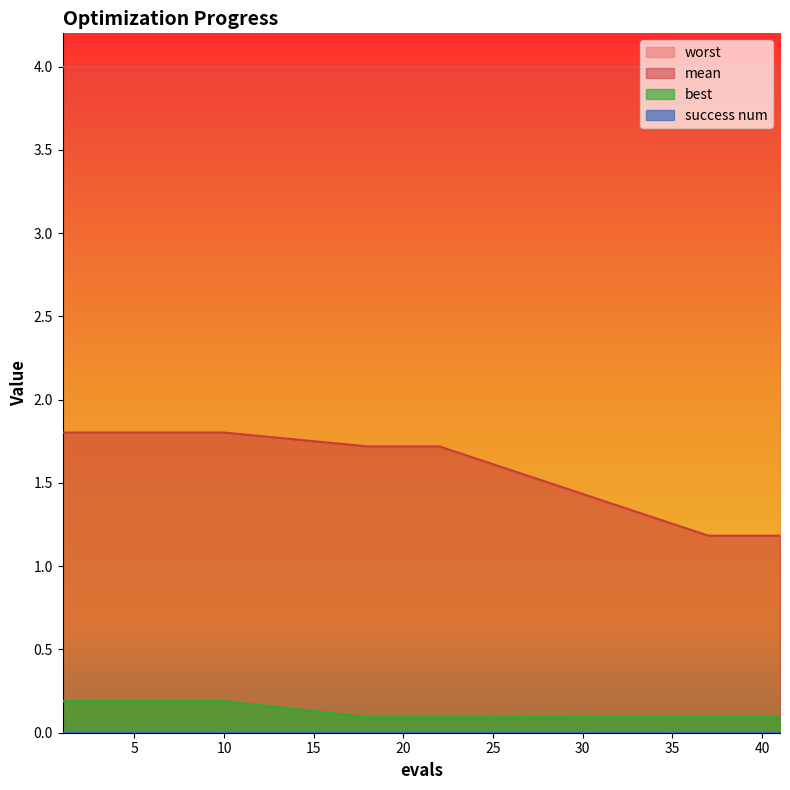

What is the spread (max minus min) of values at 20?

4.0